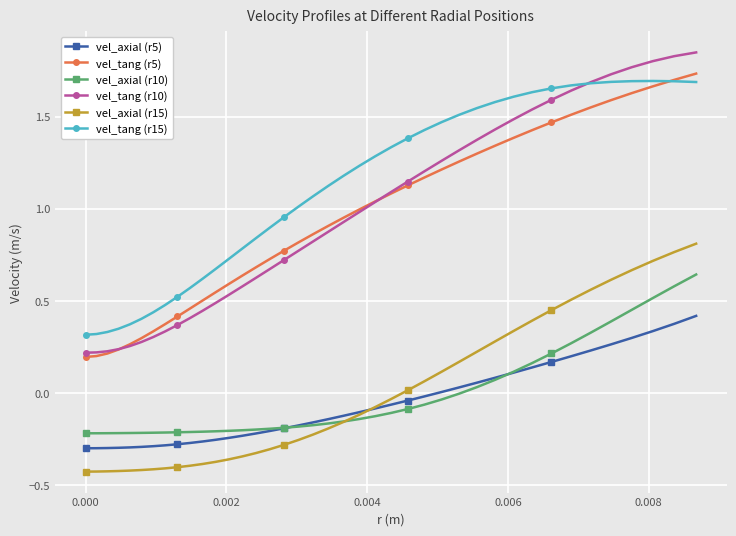

Which series has the largest total across all categories?

vel_tang (r15)